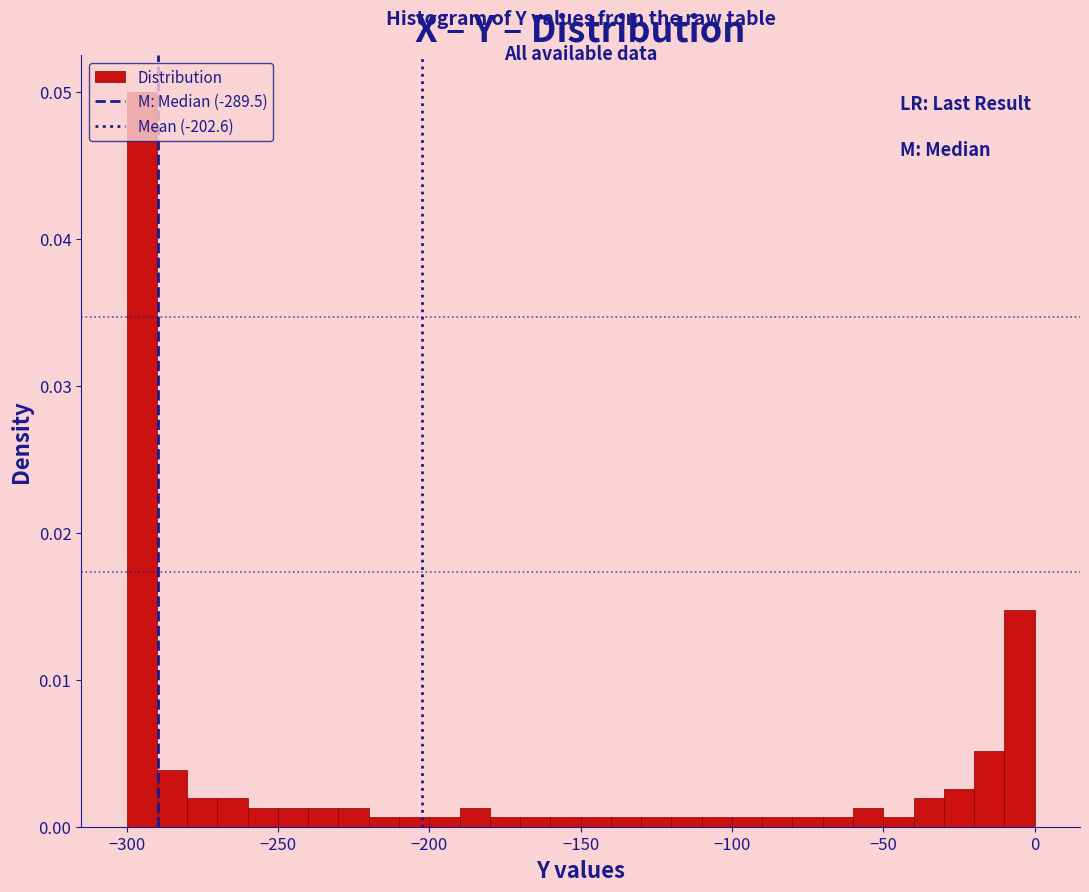

Around what value on the x-axis is the tallest bar? Give the approximate position of its centre, as read against the axis.

-295